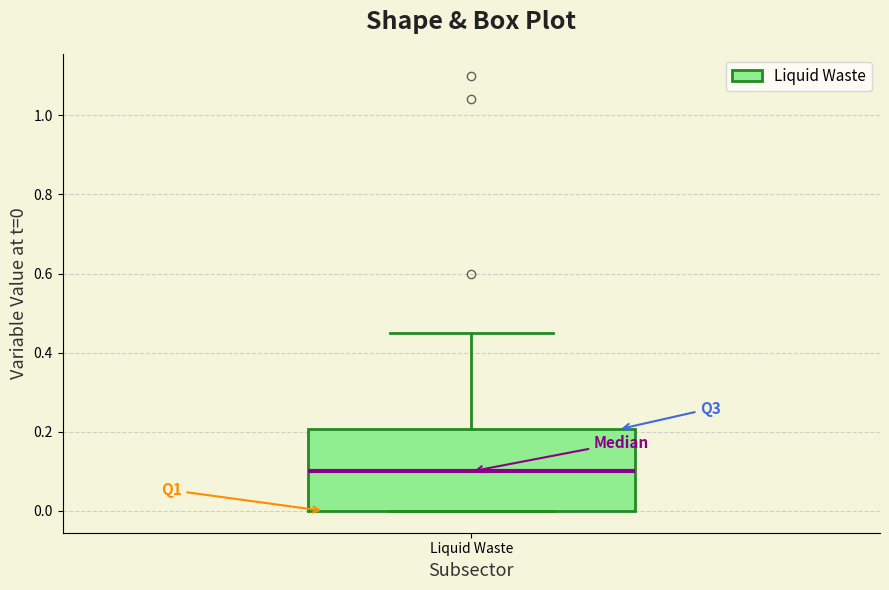

Read this box plot against the y-axis: the position of the median line, the range covered by the box, and the ends of both whiskers. The values are not printed on the chart, so give them approximately, as read against the axis.

median 0.10, box 0.00 to 0.20, whiskers 0.00 to 0.46